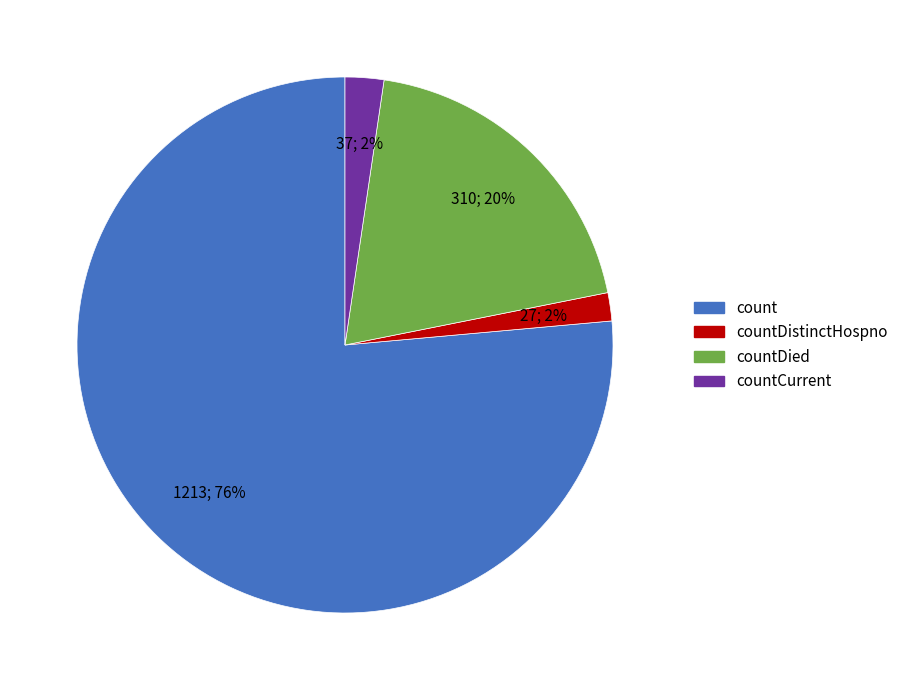

Is there a majority slice in this chart?

Yes